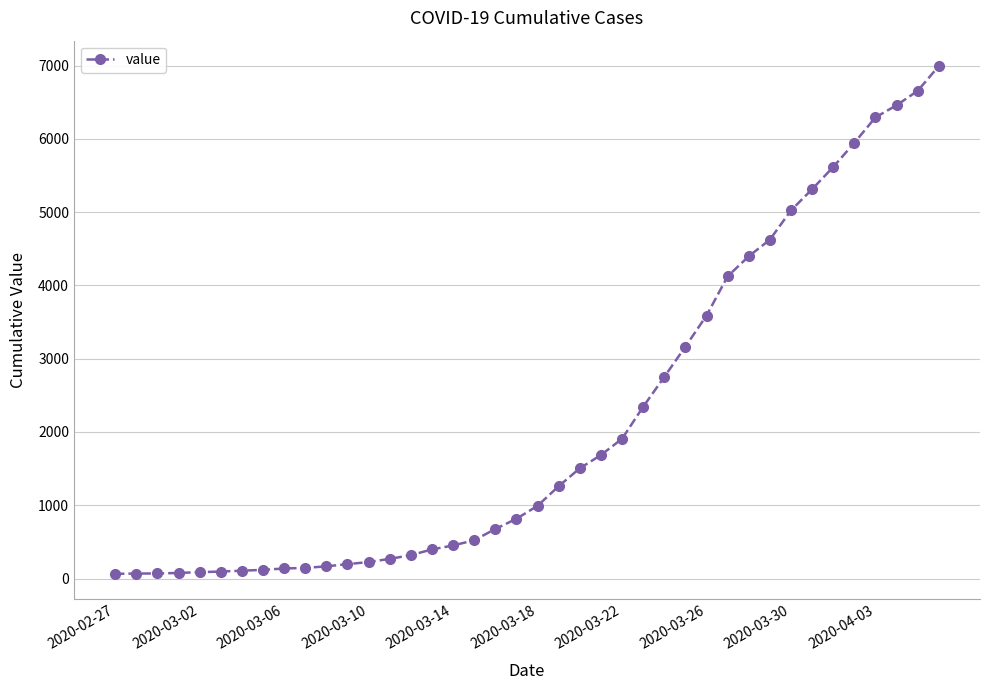

What is the greatest value displayed?

6994